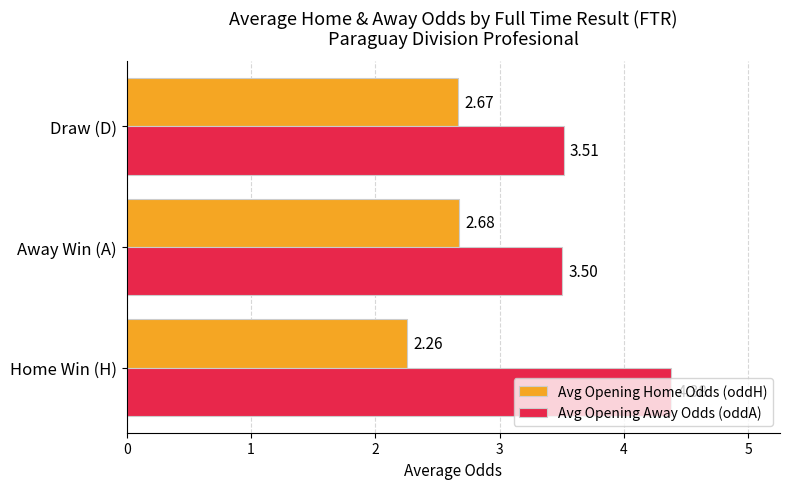

At which category does the chart reach its peak across all series?

Home Win (H)